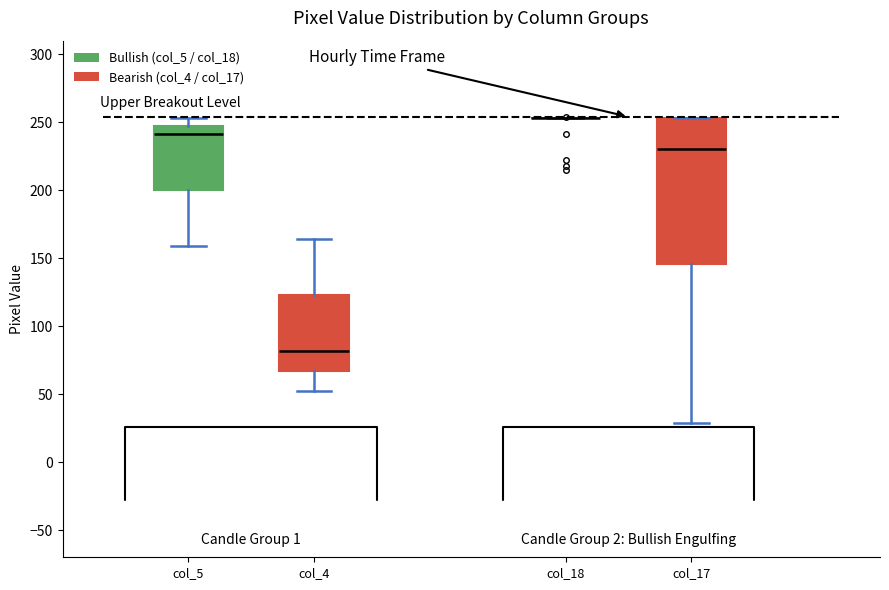

Which box is the tallest, from its lower edge to its upper edge?

col_17